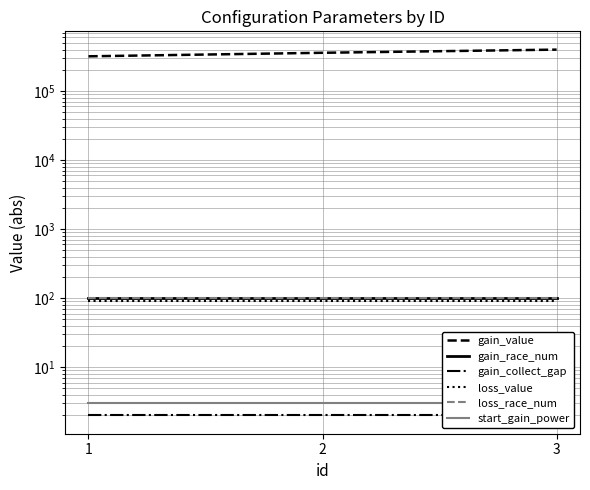

Is this an area chart (filled region under the line)?

No